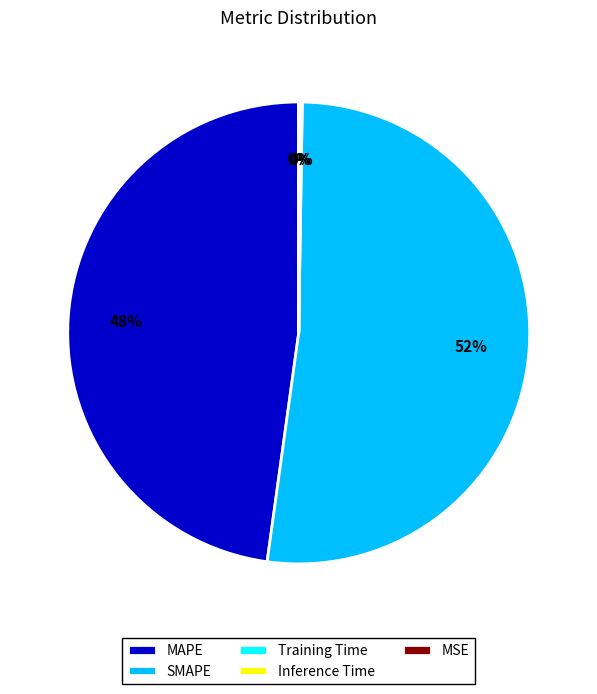

To the nearest percent, what portion does SMAPE represent?

52%